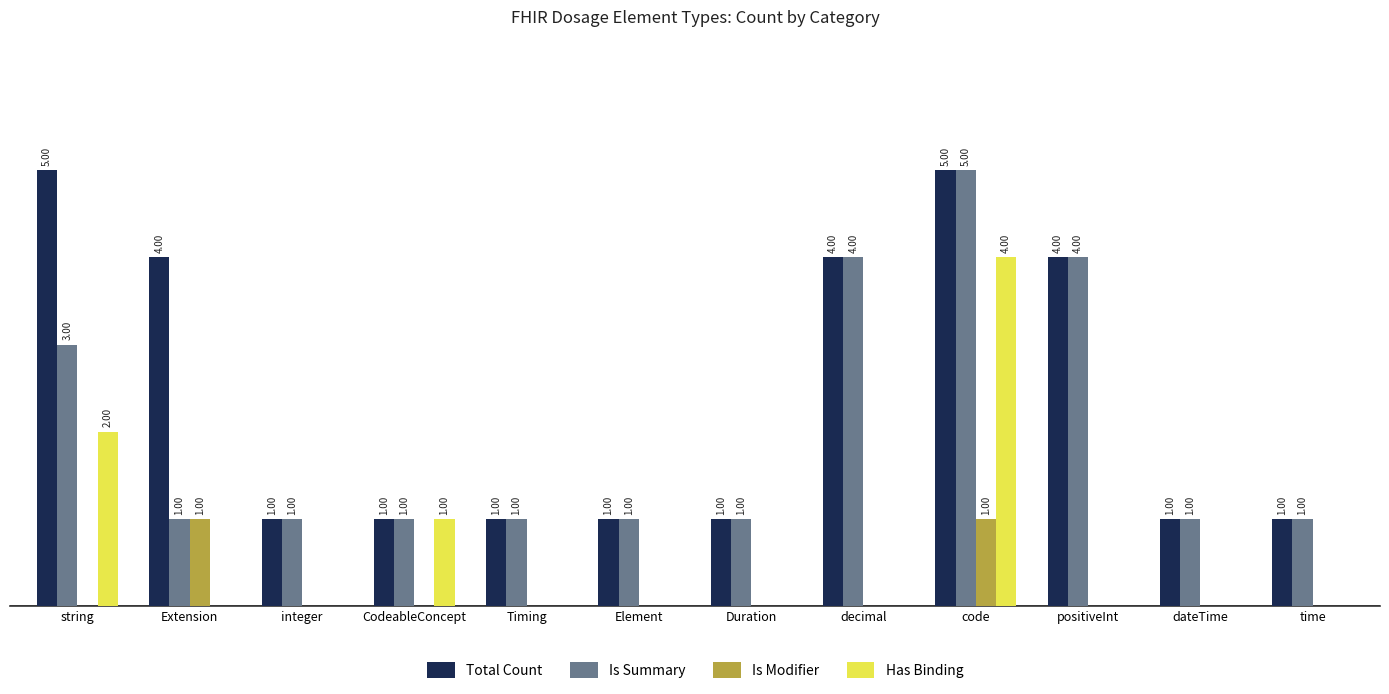

Between Extension and positiveInt, which series saw the biggest shift?

Is Summary